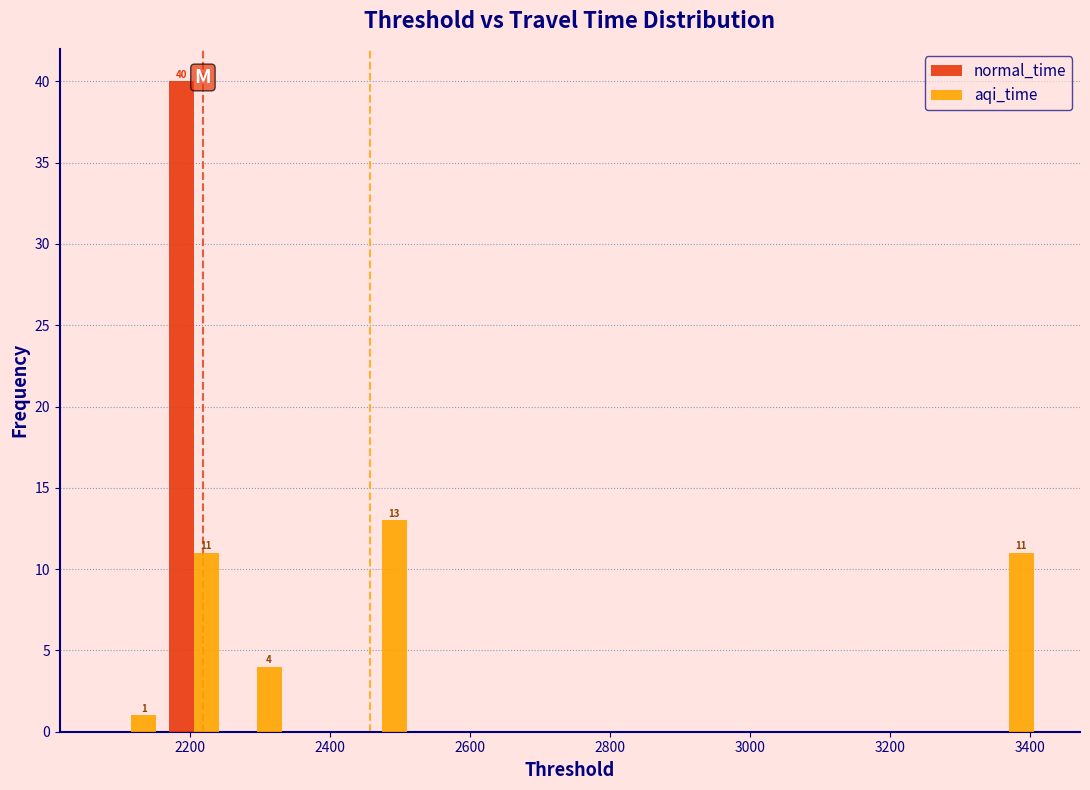

In the aqi_time series, which range on the x-axis has the tallest bar?

2420 to 2520